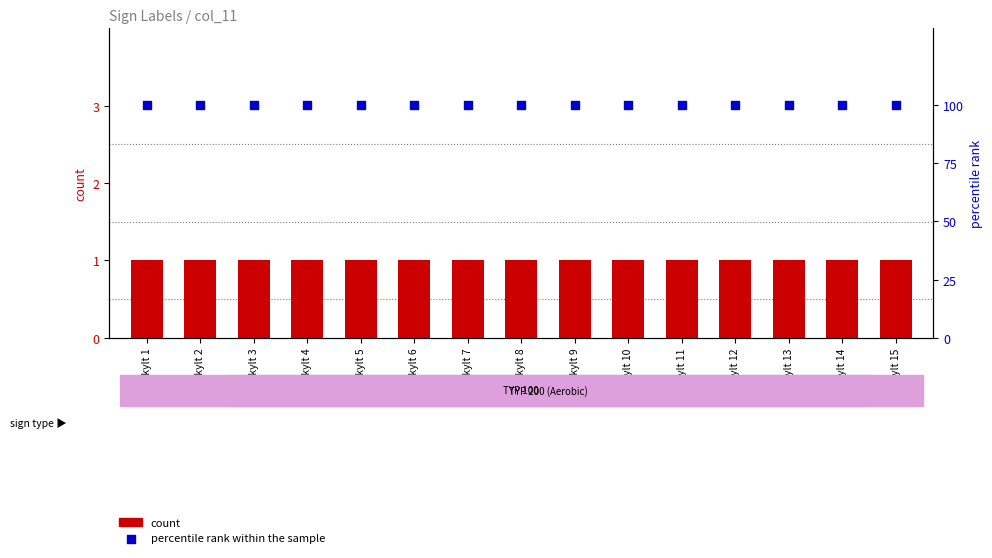

What is the total value across all series at Skylt 7?

101